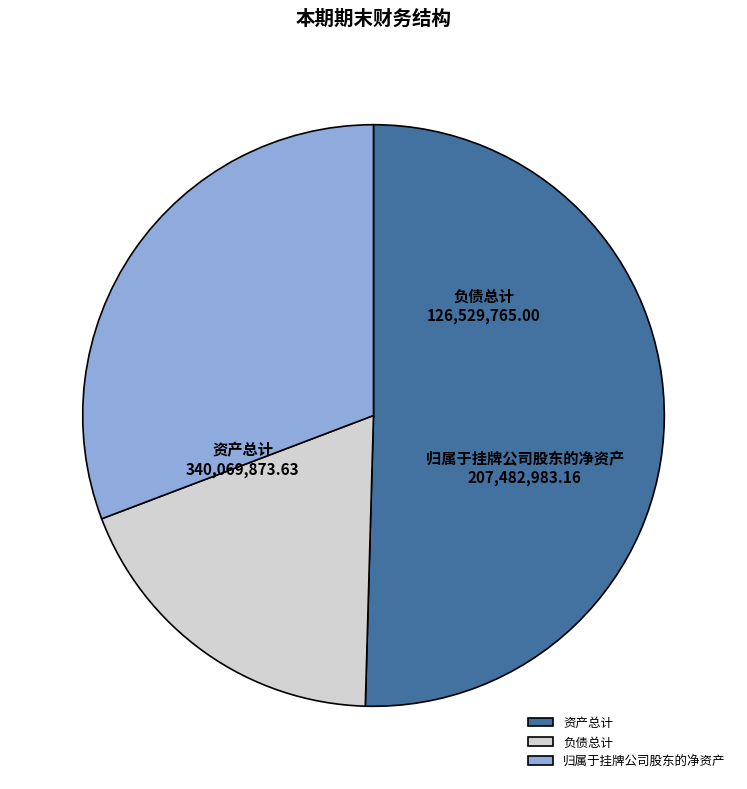

Is the sum of 资产总计 and 负债总计 greater than half?

Yes